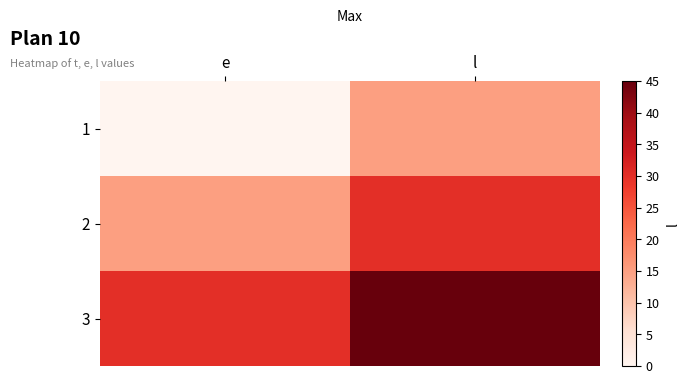

Reading left to right, transcribe all the data shown in this chart.

1: e=0	l=15
2: e=15	l=30
3: e=30	l=45